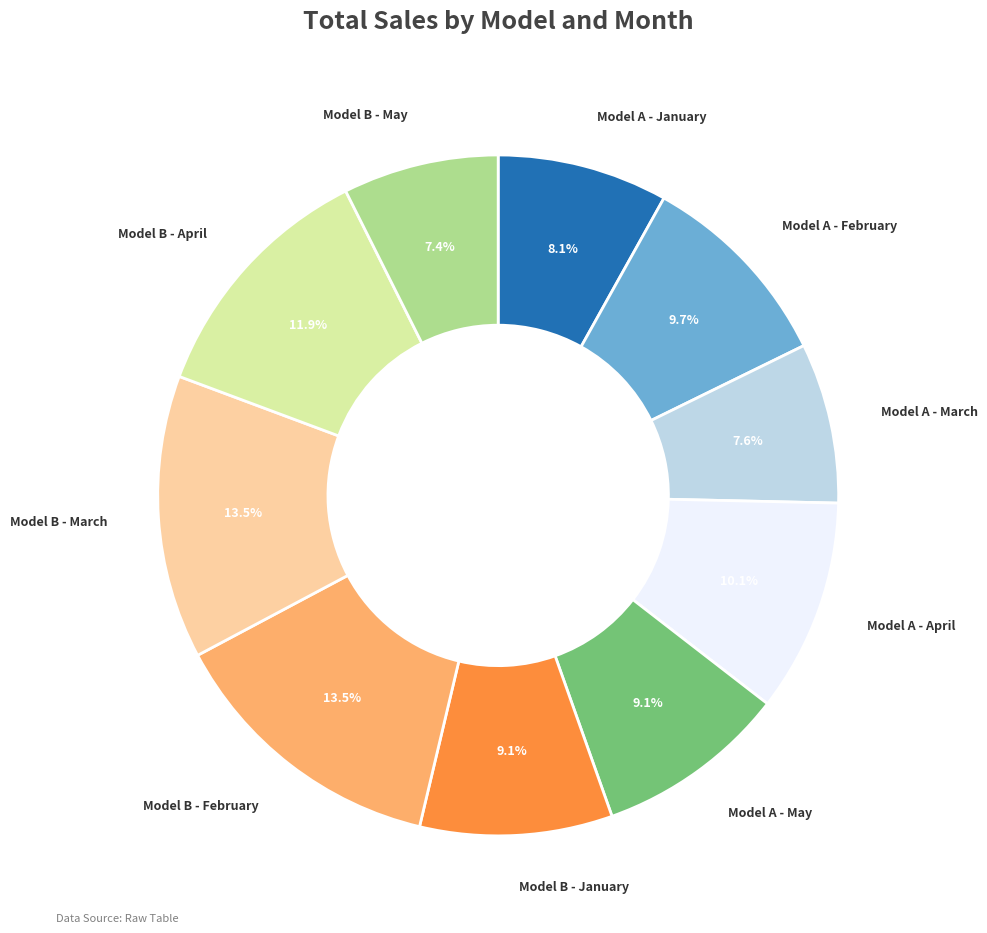

How many segments does this pie chart have?

10